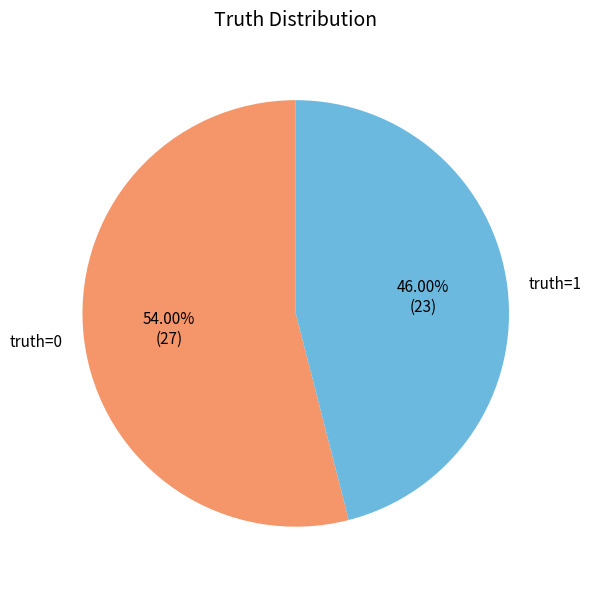

Is there a majority slice in this chart?

Yes